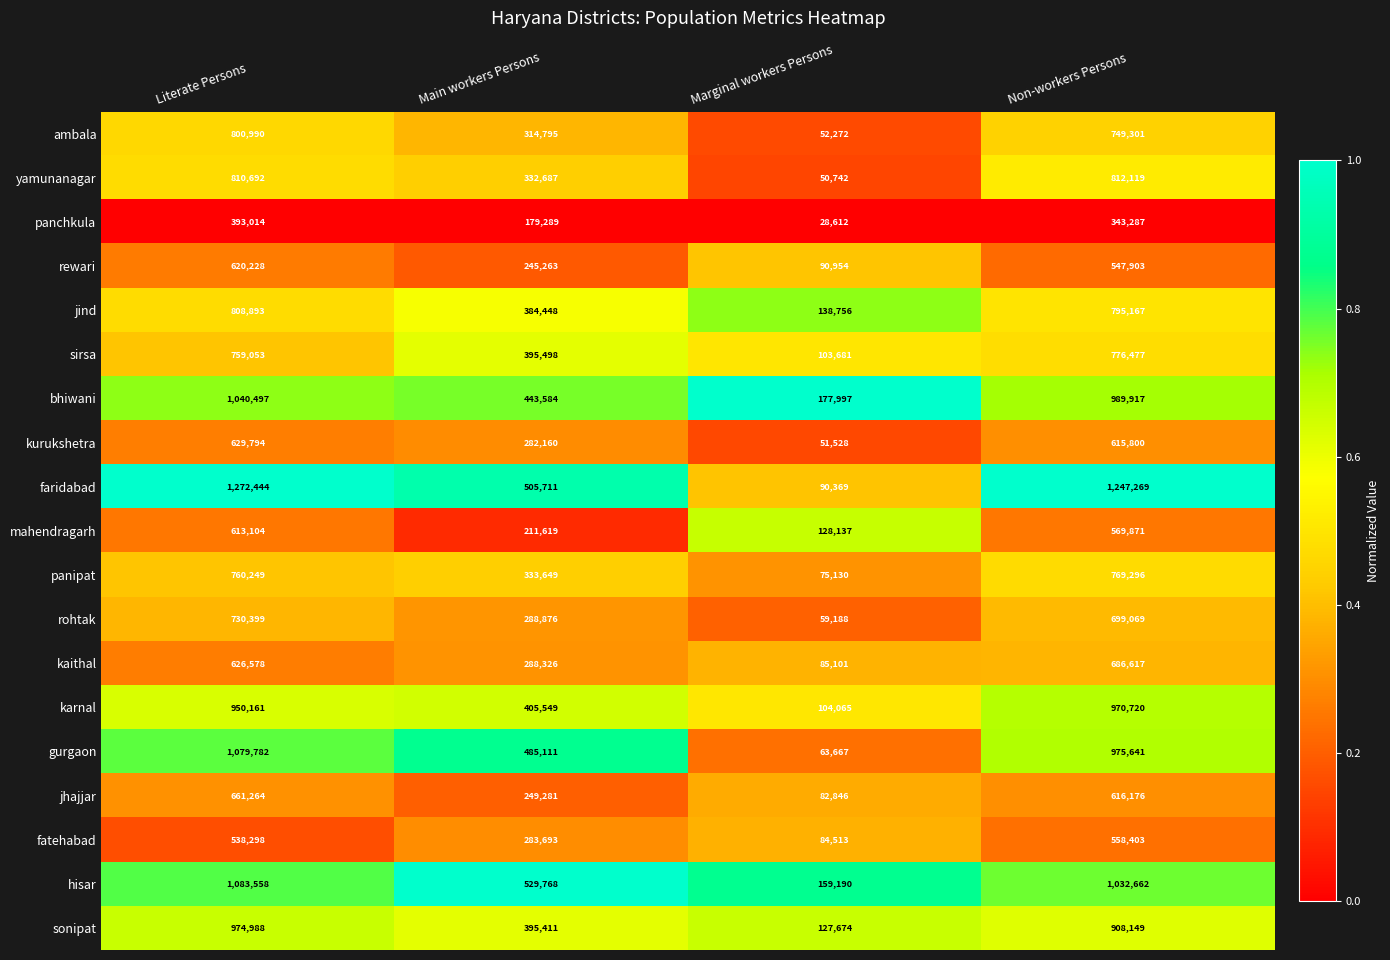

Between Literate Persons and Marginal workers Persons, which series saw the biggest shift?

faridabad